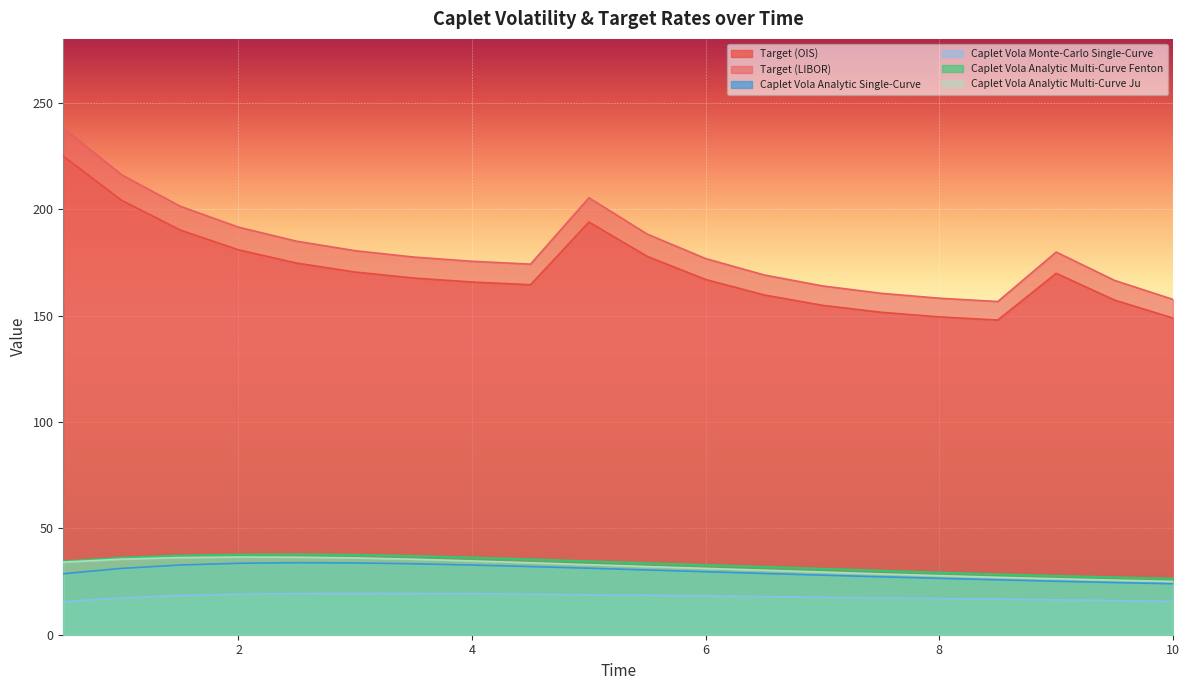

The Target (OIS) series shows 40.9 at 10. True or false?

False